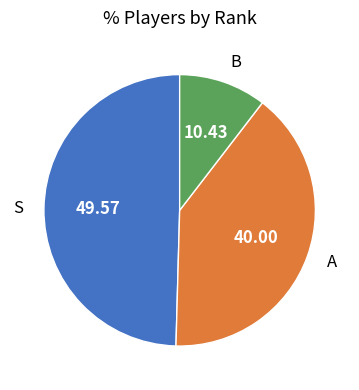

Does any single category account for the majority?

No